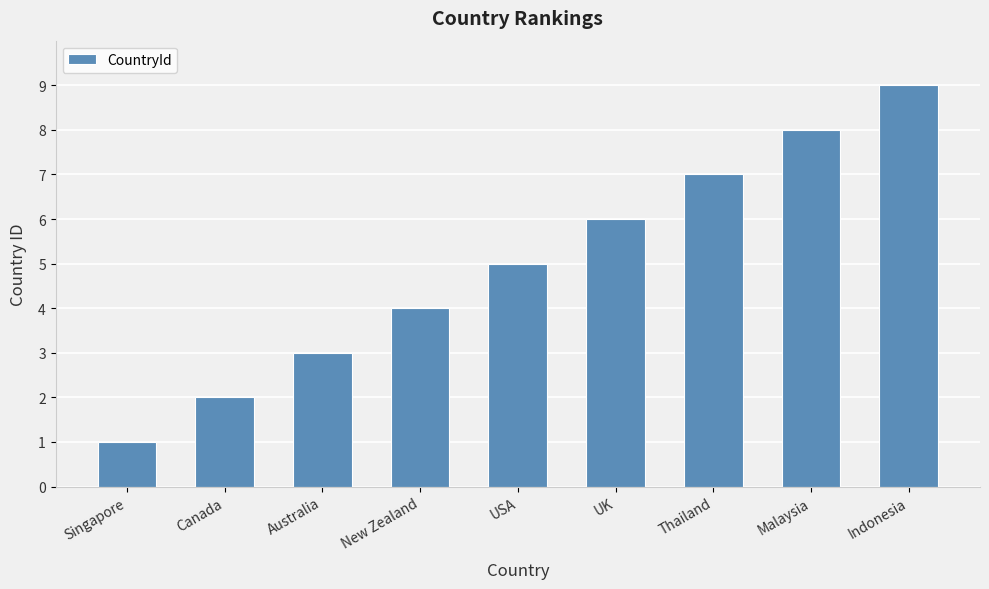

What is the sum of the values at Thailand and Singapore?

8